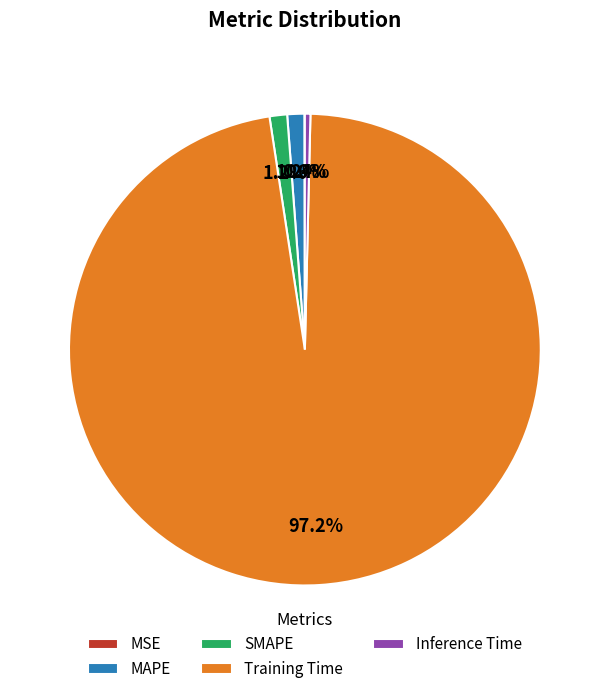

Which has a higher value, Inference Time or SMAPE?

SMAPE